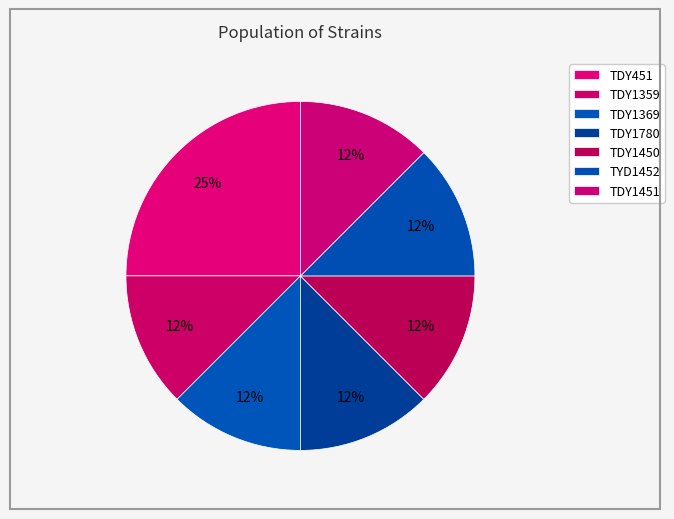

Which category has the biggest portion of the pie?

TDY451